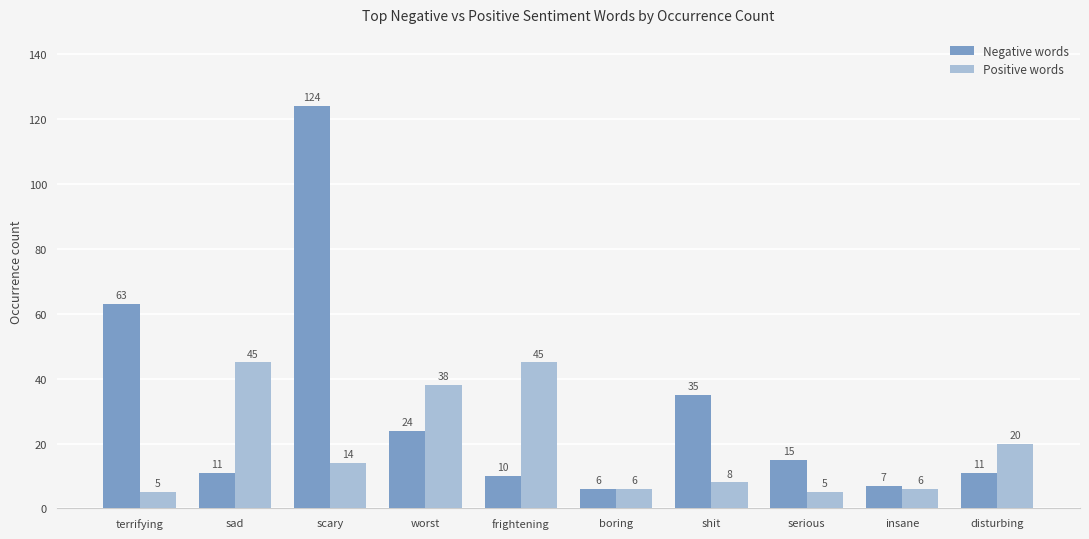

Is it true that Positive words equals 8 at shit?

True